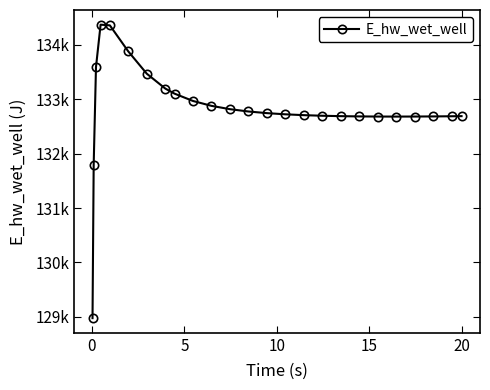

Is this an area chart (filled region under the line)?

No